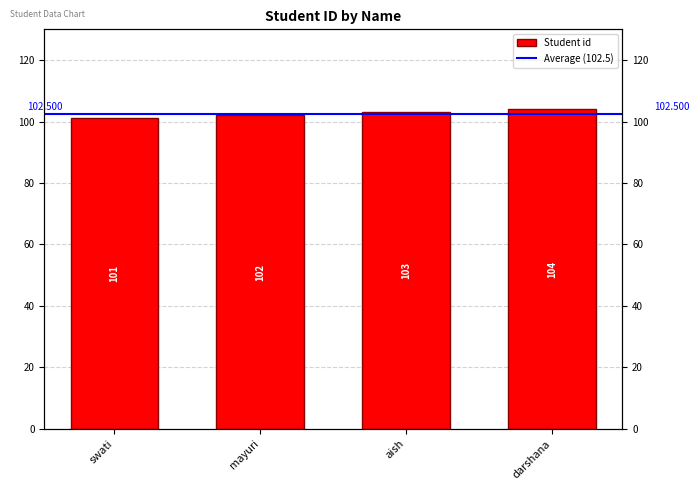

What is the smallest value displayed?

101